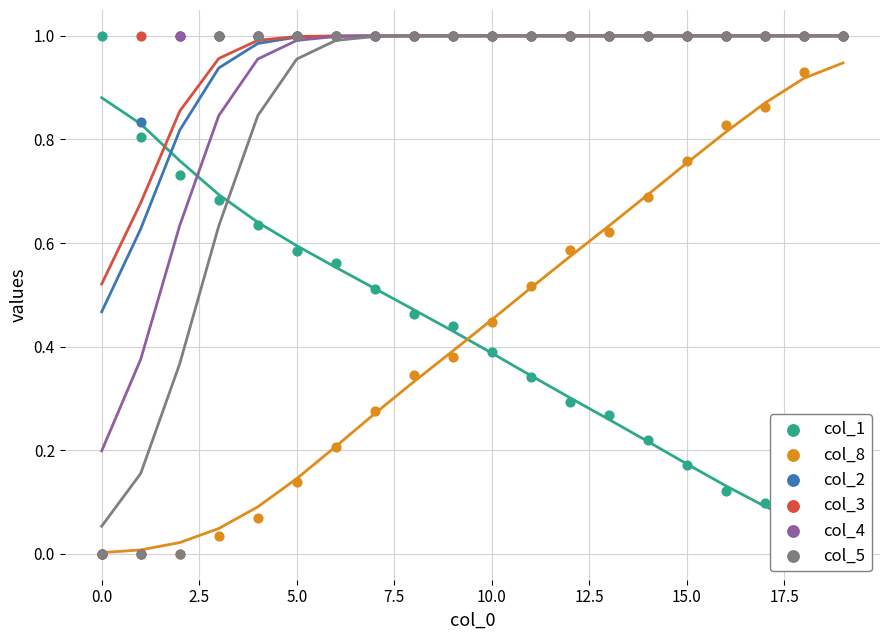

At how many categories does at least one series exceed 0?

20